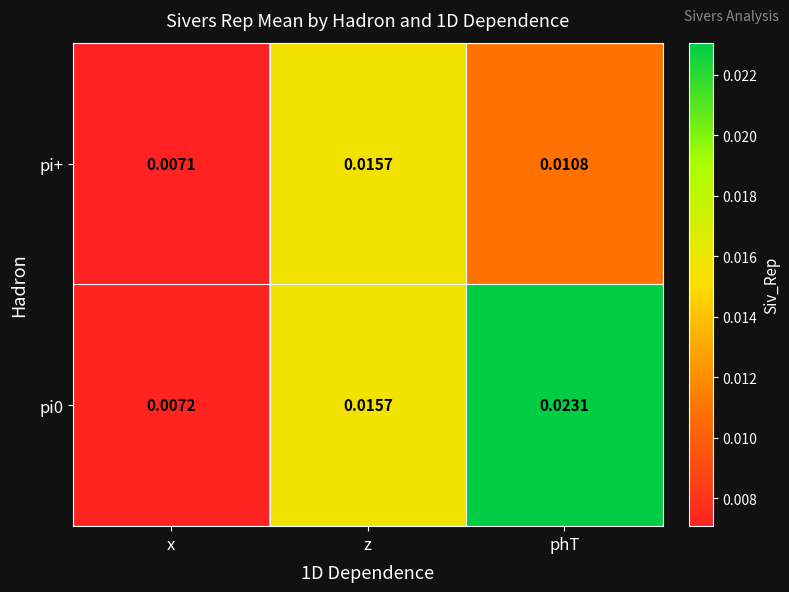

Which category has the highest value in the pi+ series?

z